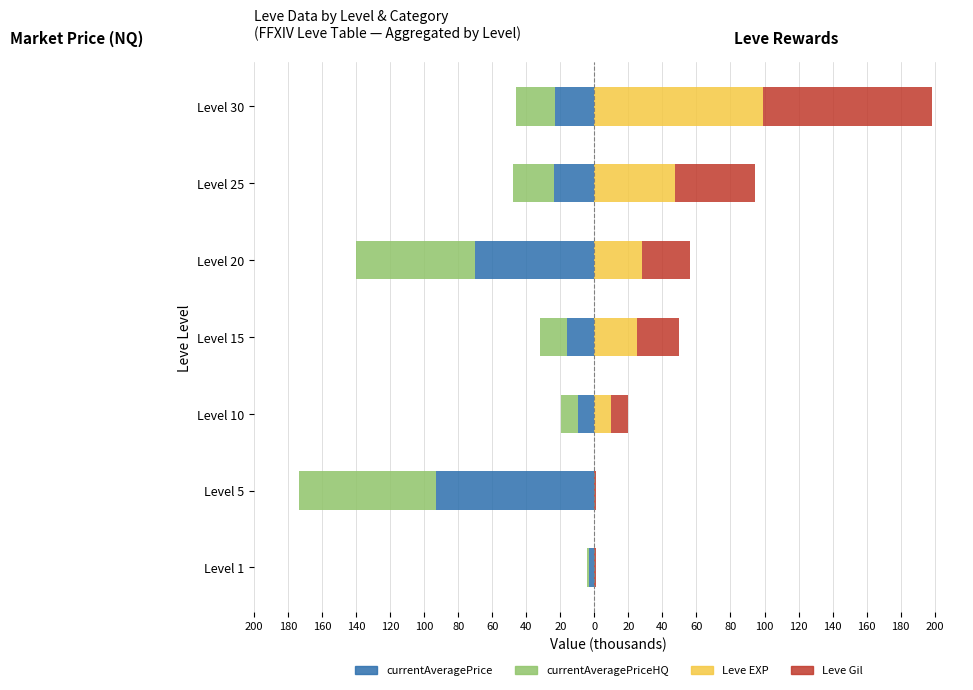

What is the value of the Leve Gil bar at the 6th from the left?

47.2